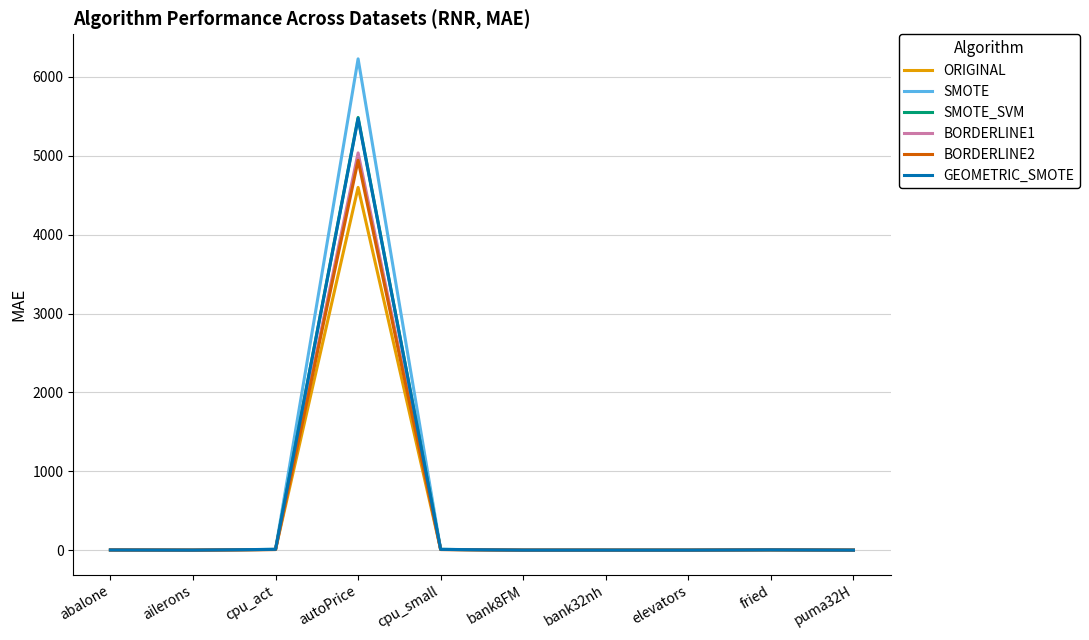

Which series has the widest spread of values?

SMOTE